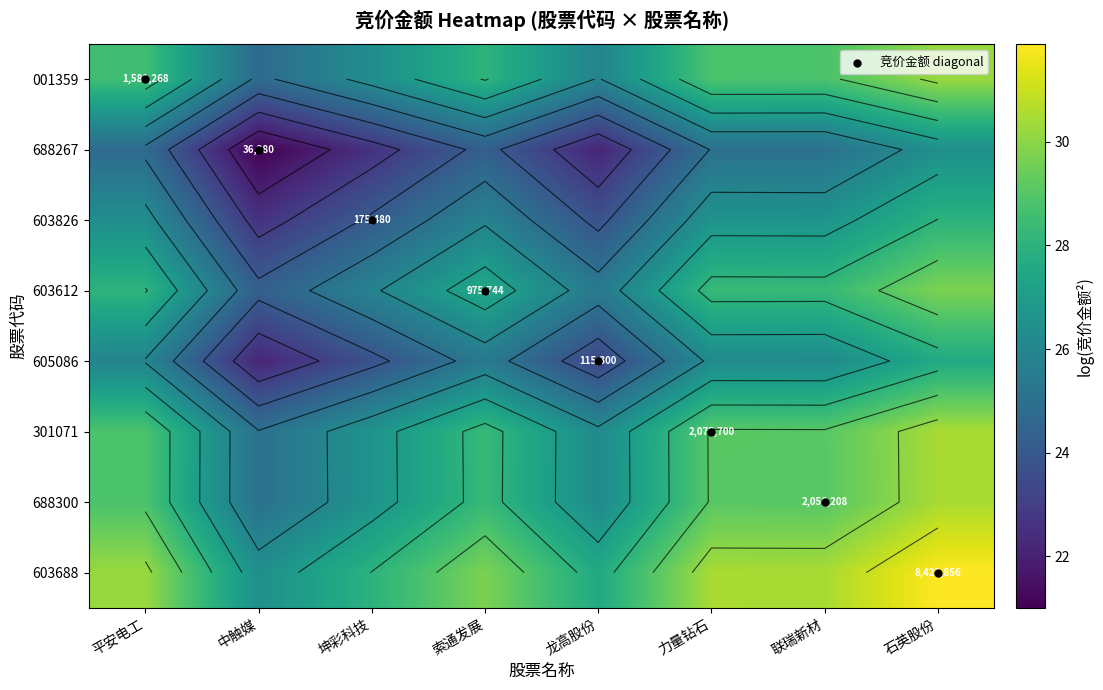

Where is 001359 nearest to the value 27?

坤彩科技